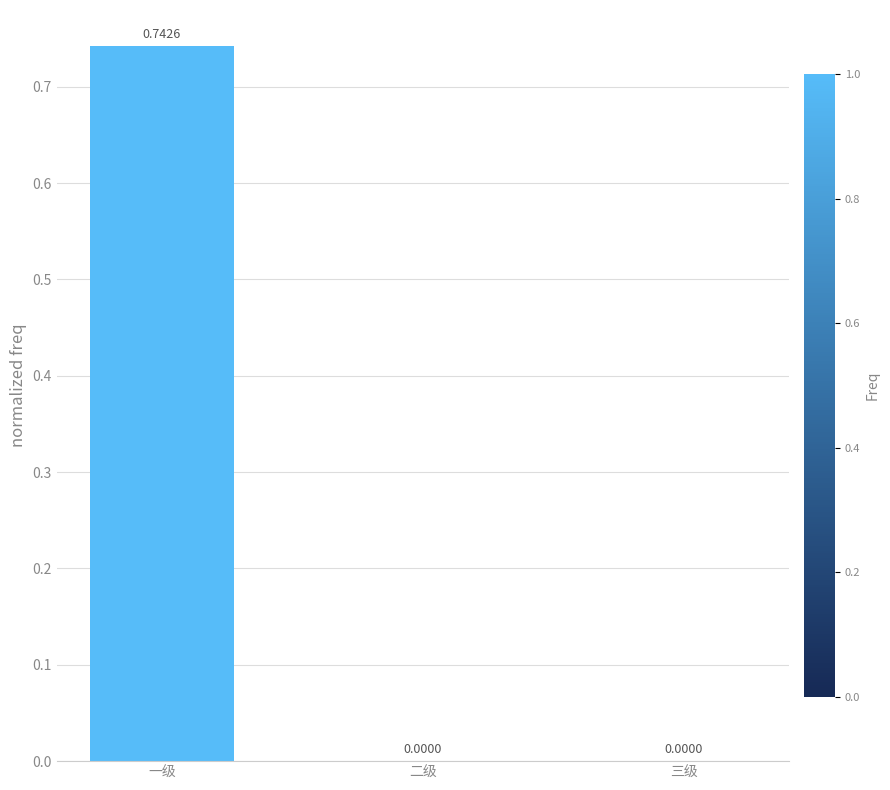

True or false: the data shows -0.3 at 三级.

False